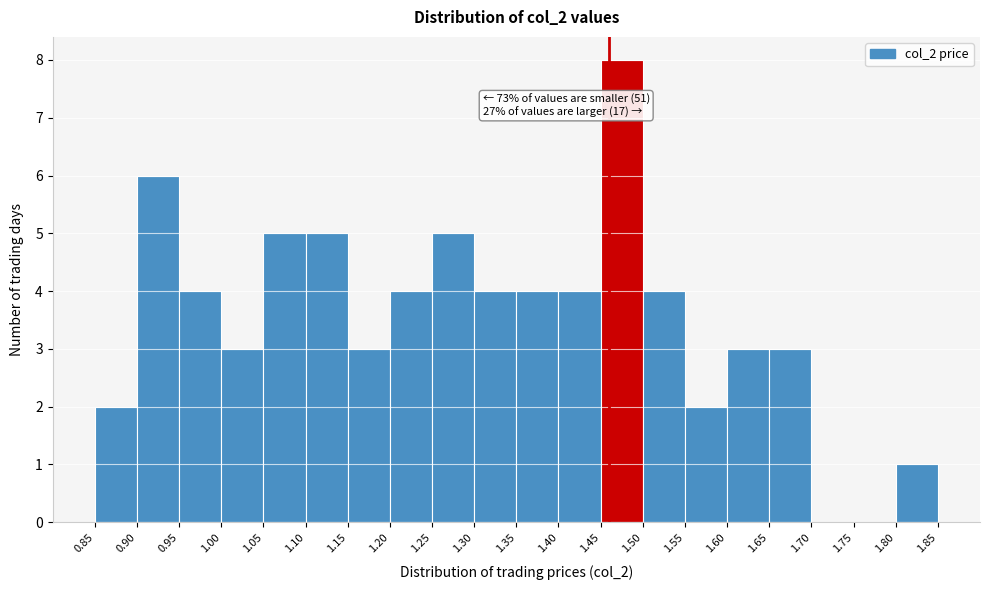

Over which range of the x-axis is the bar tallest?

1.45 to 1.50